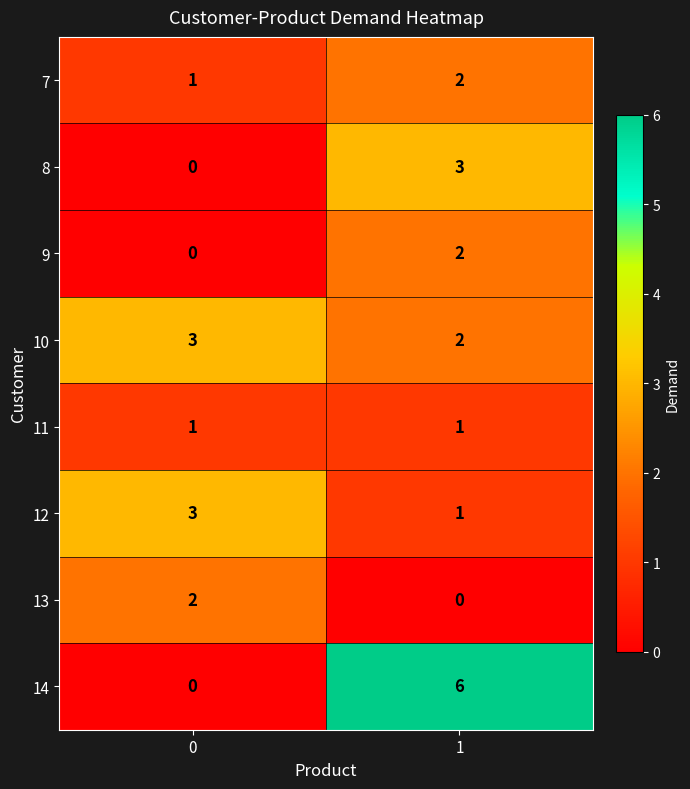

What is the sum of all 10 values?

5